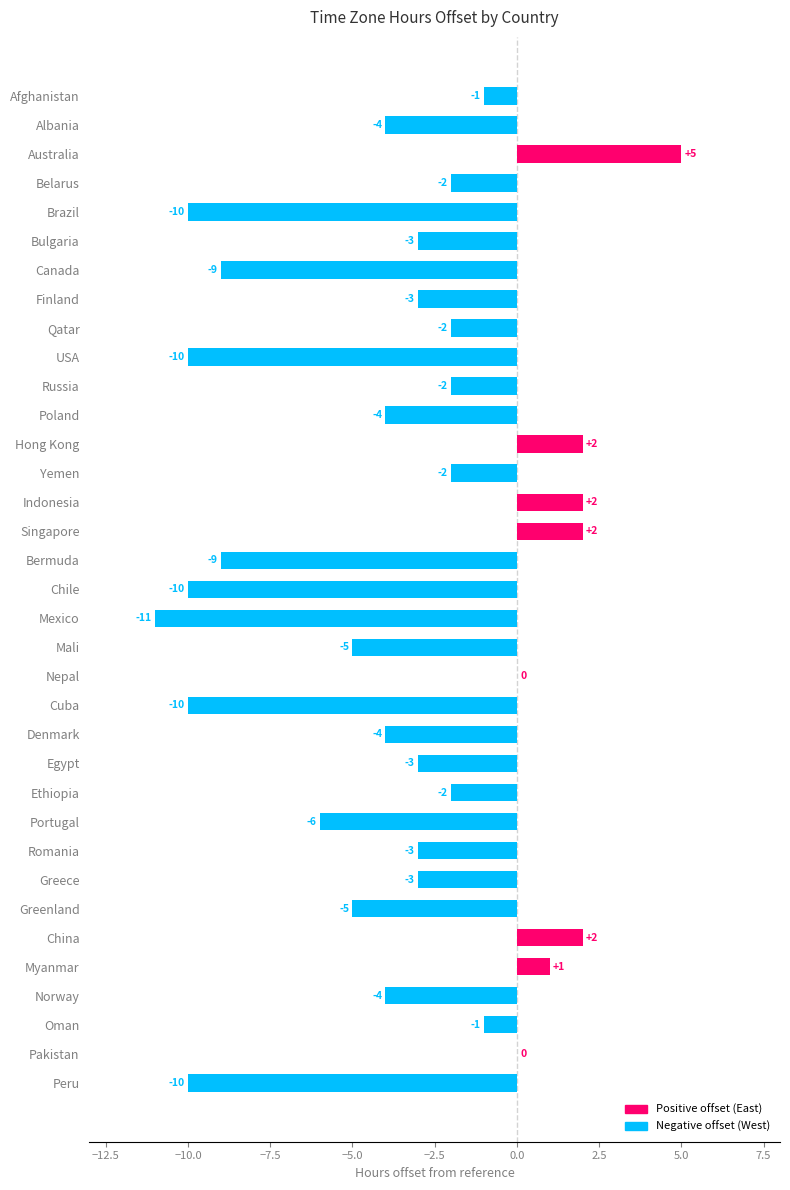

What is the change in value from Hong Kong to Greece?

-5